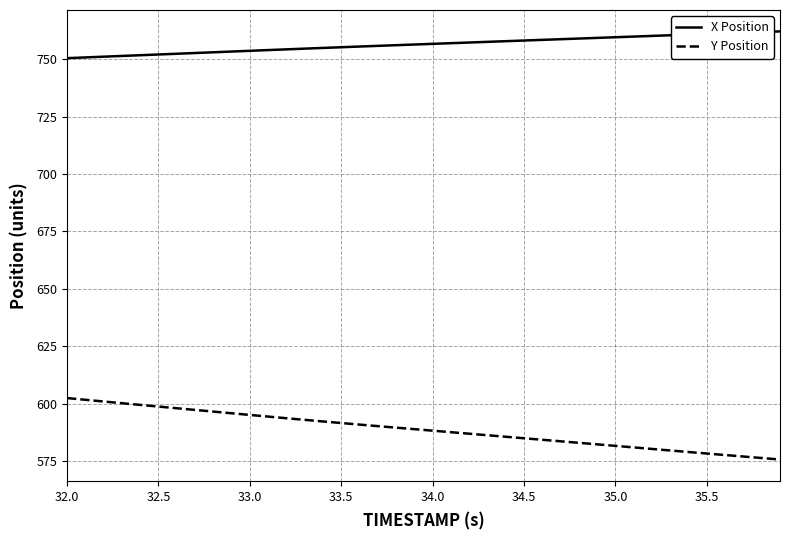

What is the minimum value for Y Position?

575.7